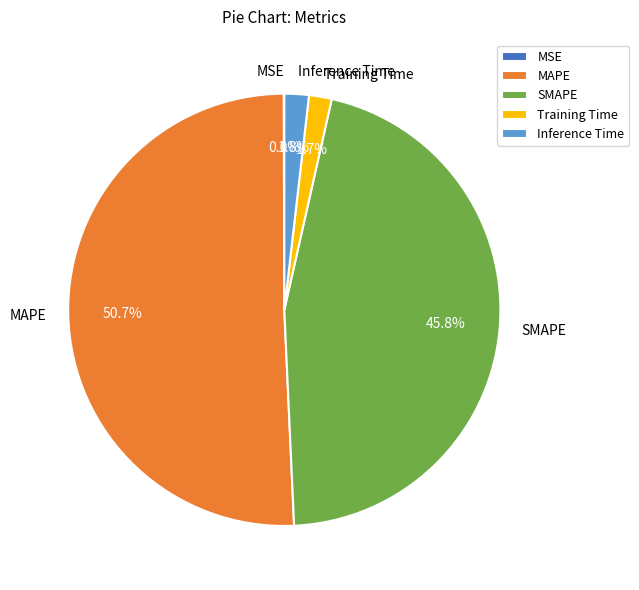

To the nearest percent, what percentage of the pie is SMAPE?

46%